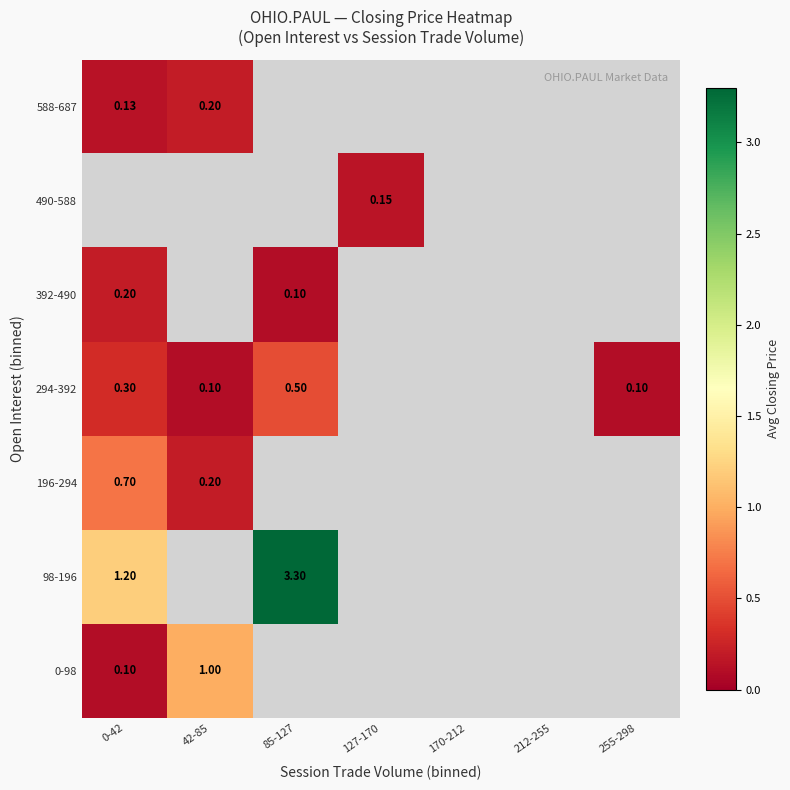

Between 42-85 and 0-42, which is larger?

42-85